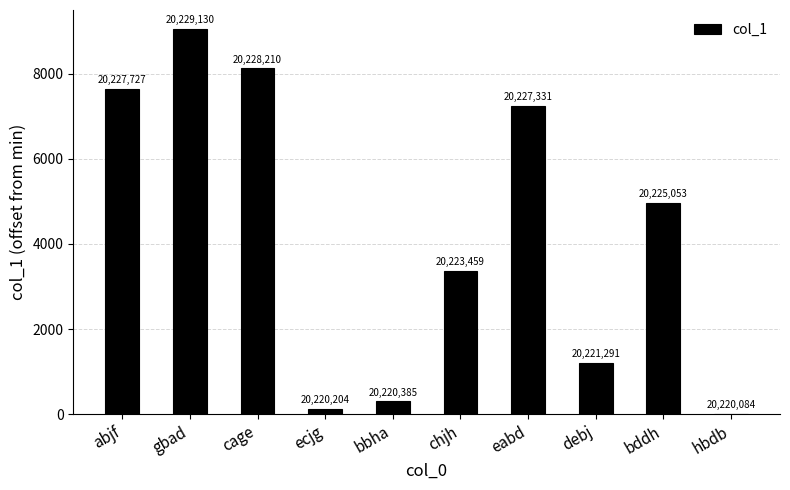

Does the chart contain stacked bars?

No